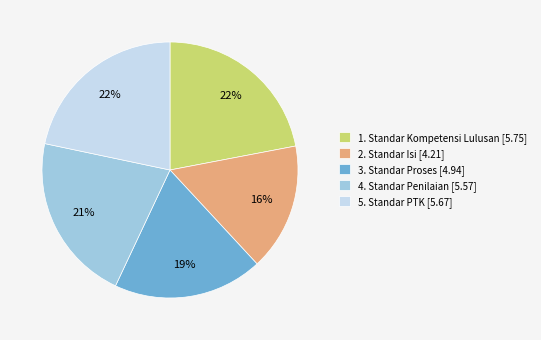

What is the ratio of the value at 1. Standar Kompetensi Lulusan to the value at 4. Standar Penilaian?

1.0